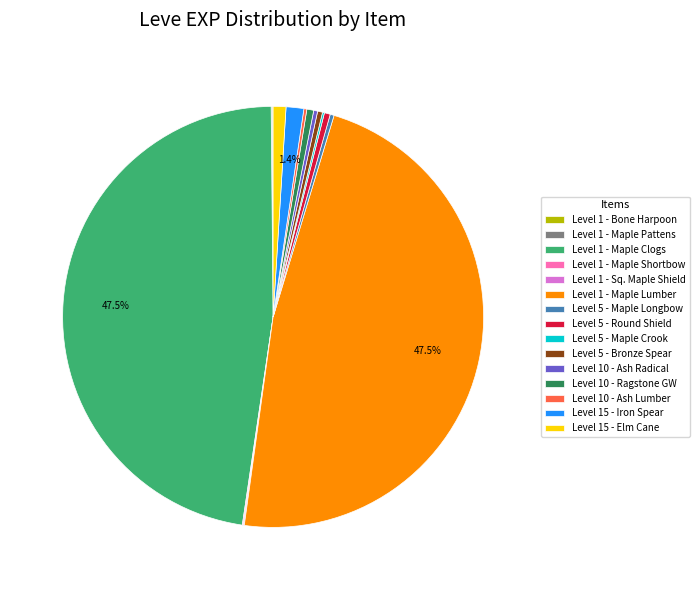

Do Level 5 - Bronze Spear and Level 15 - Elm Cane together represent more than half of the pie?

No